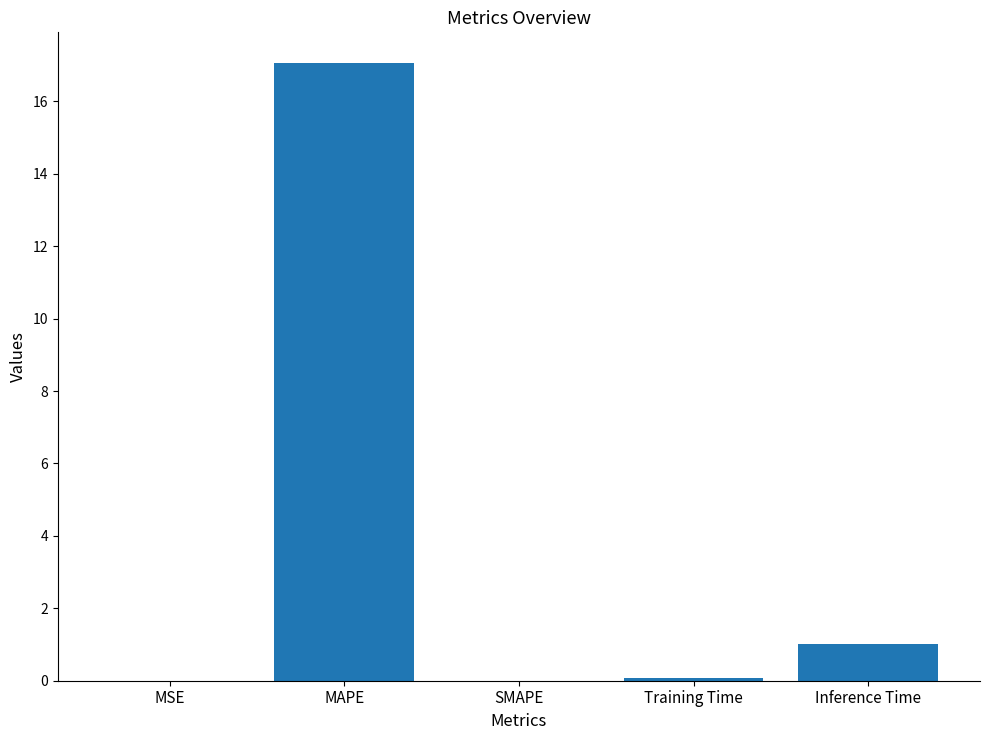

Are the bars grouped side by side (vs. stacked)?

No